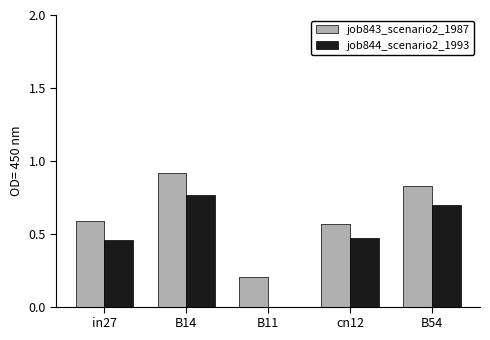

What is the approximate value of job843_scenario2_1987 at B14?

0.9